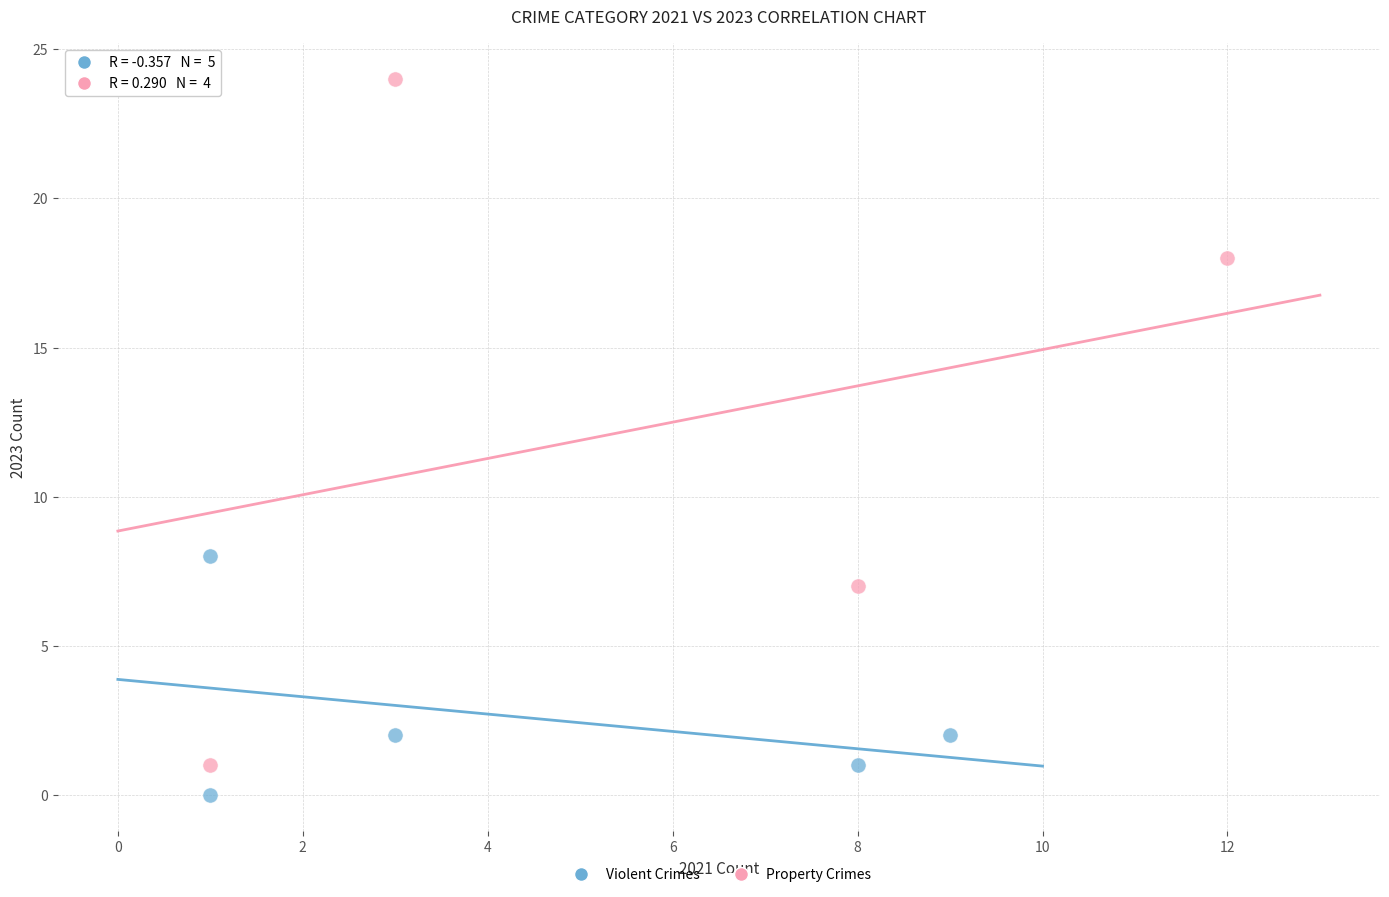

Which series reaches the maximum Y coordinate?

Property Crimes